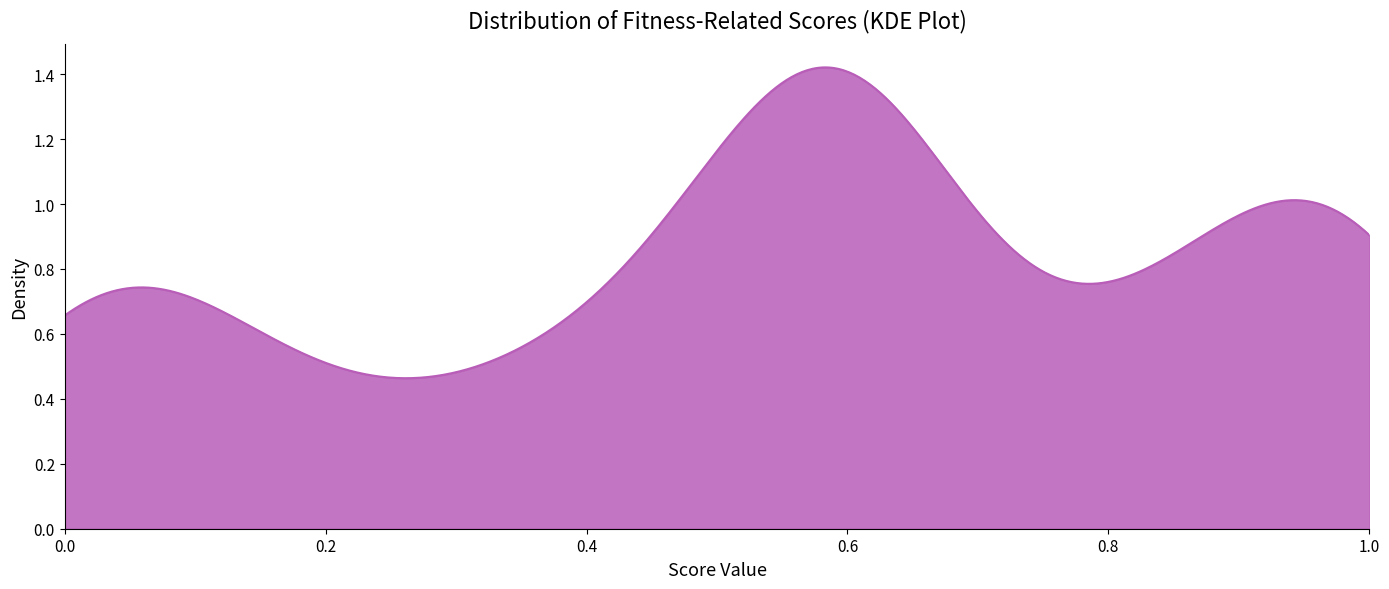

Does the chart display data point markers on the line(s)?

No